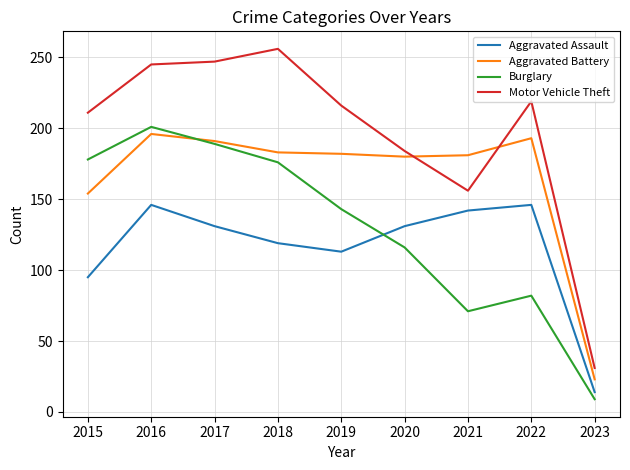

Which label corresponds to the smallest value in the chart?

2023